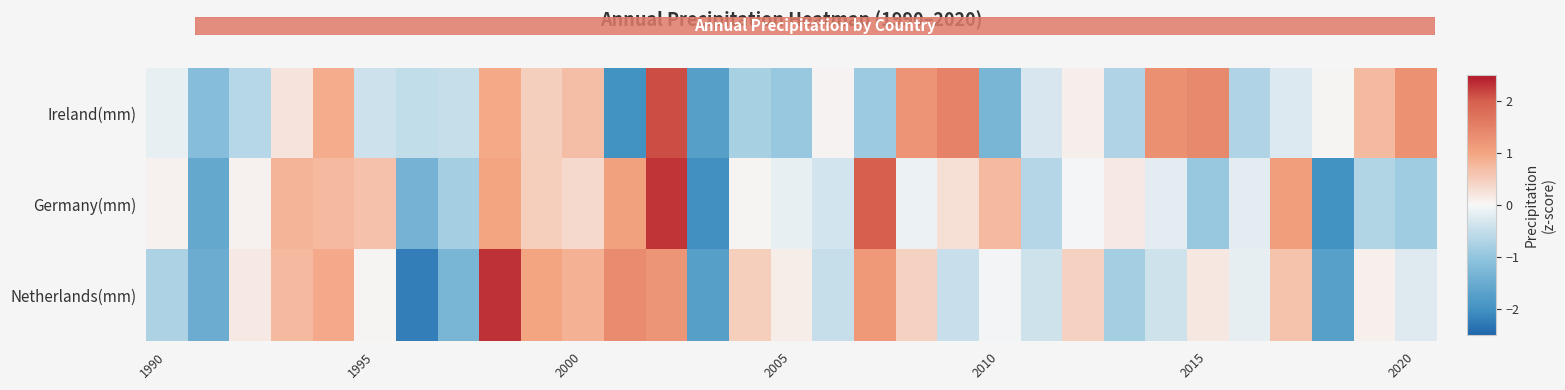

What is the minimum value shown in the chart?

-2.2